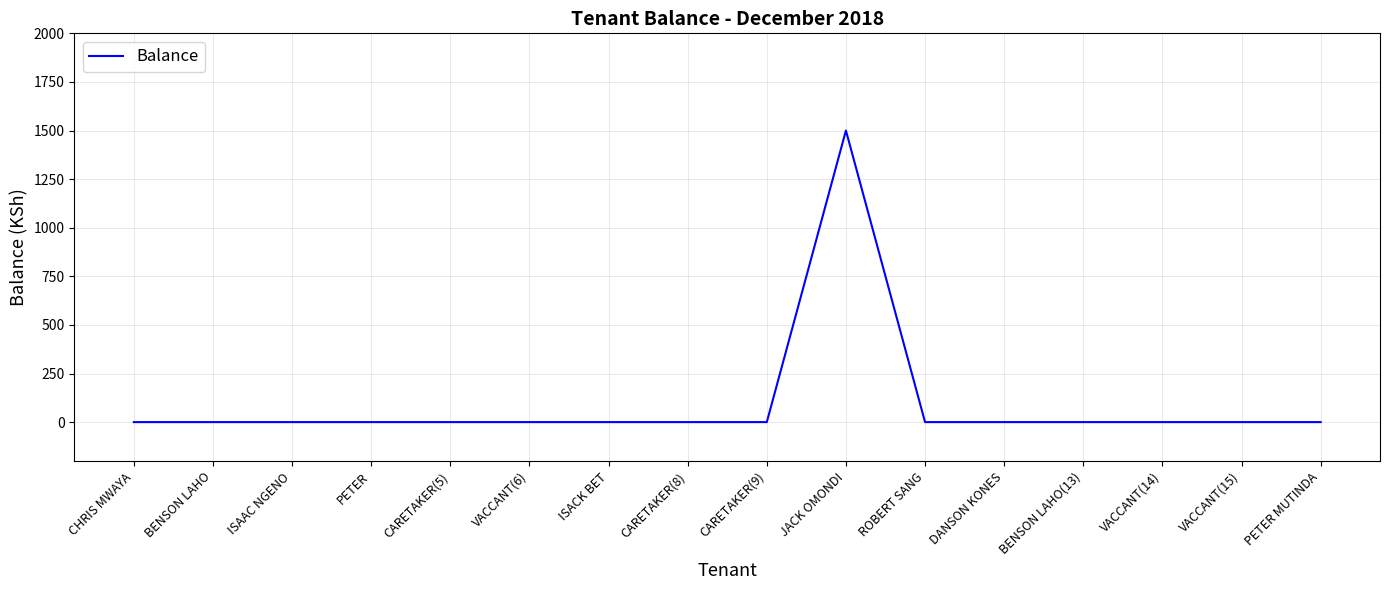

What is the maximum value shown in the chart?

1500